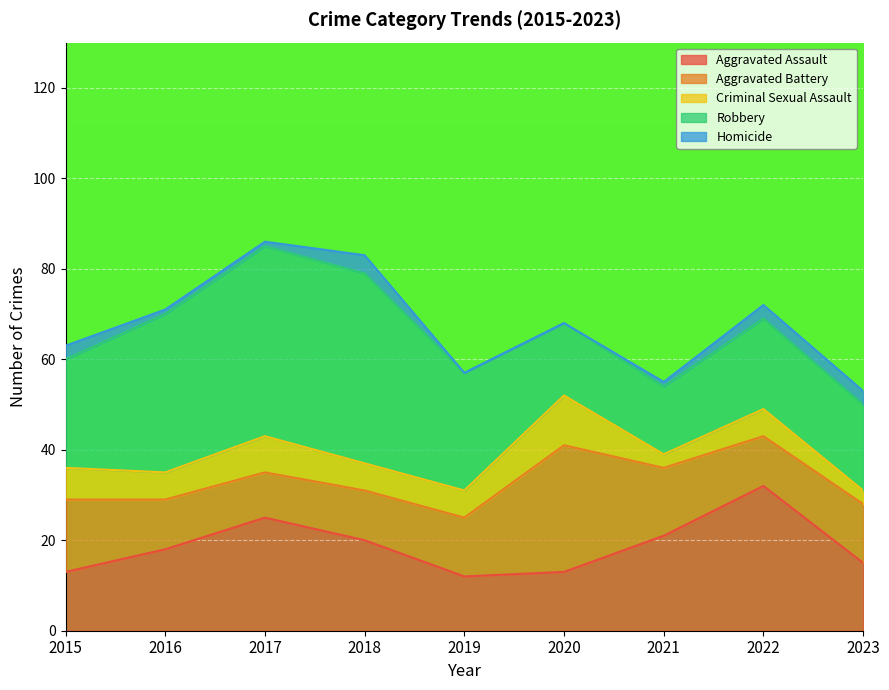

What is the spread (max minus min) of values at 2023?

16